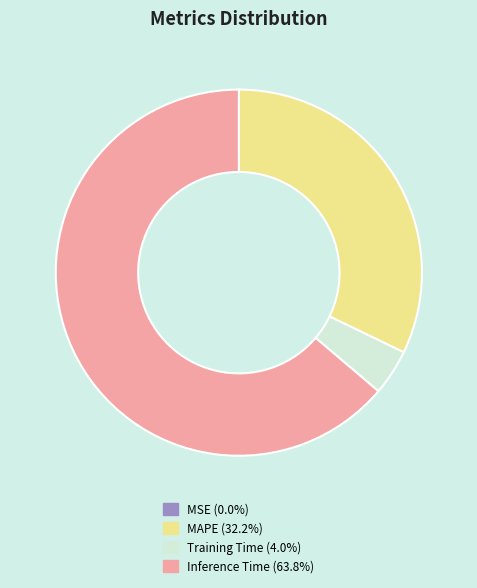

Do Inference Time and MAPE together represent more than half of the pie?

Yes